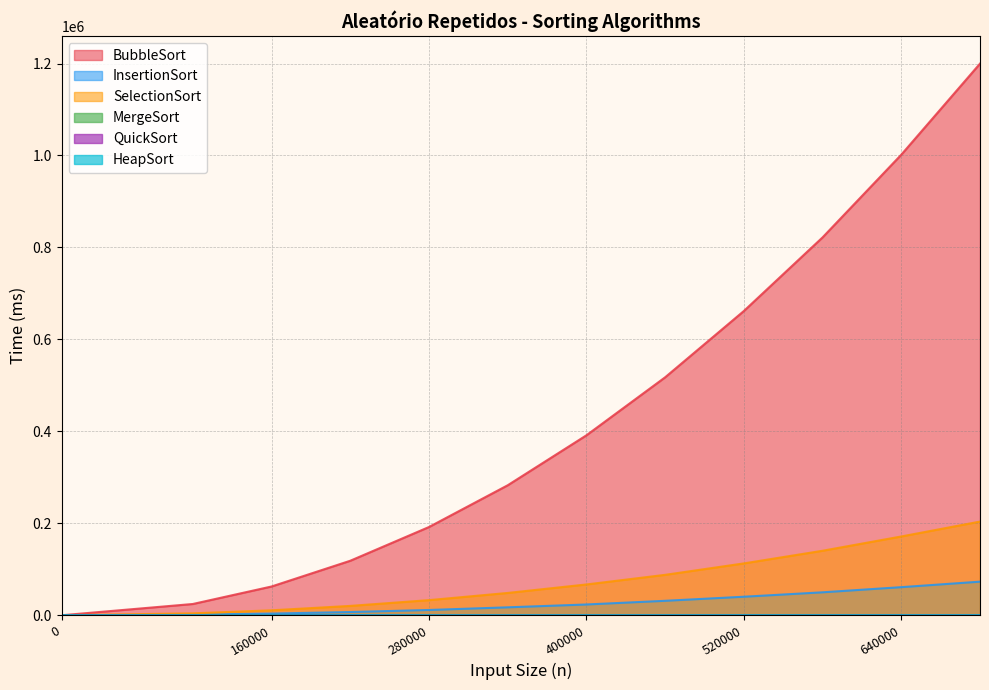

What is the total value across all series at 520000?

815066.3